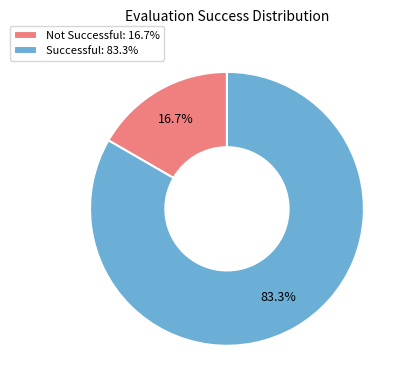

Which slice represents more than half of the pie?

Successful: 83.3%